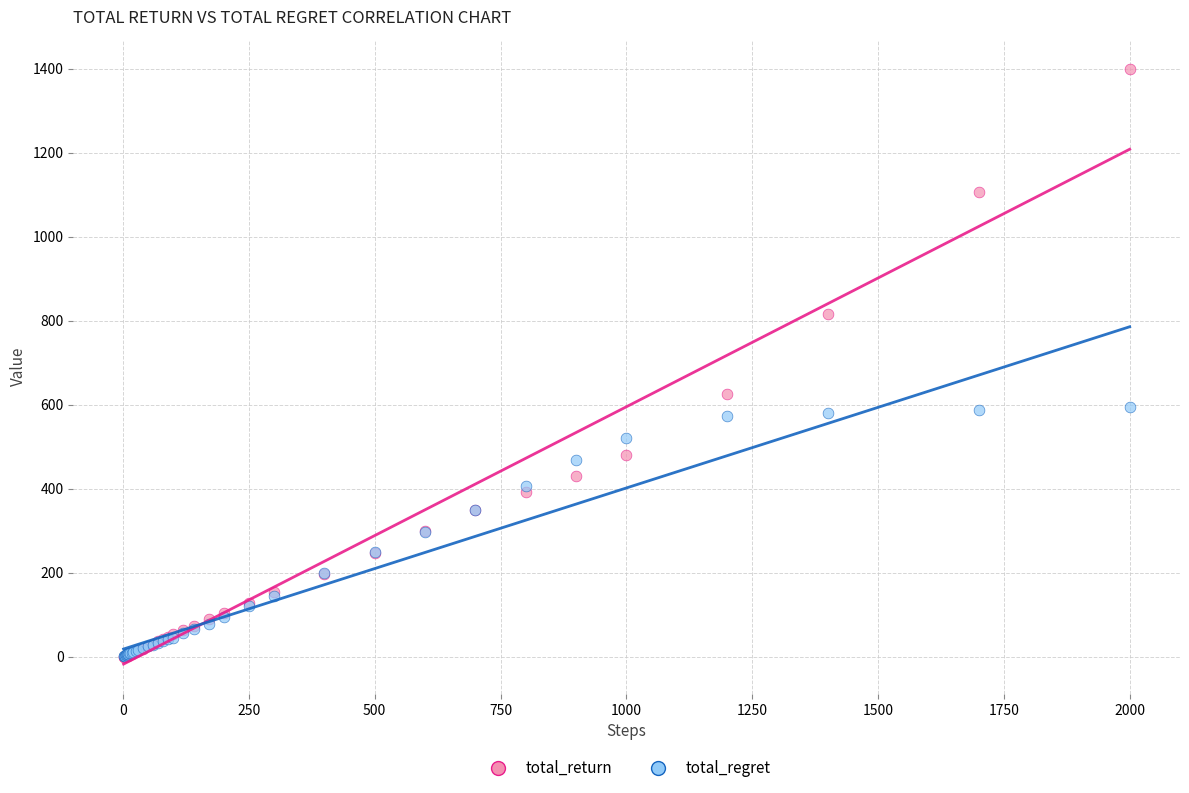

Which series contains the highest Y value?

total_return